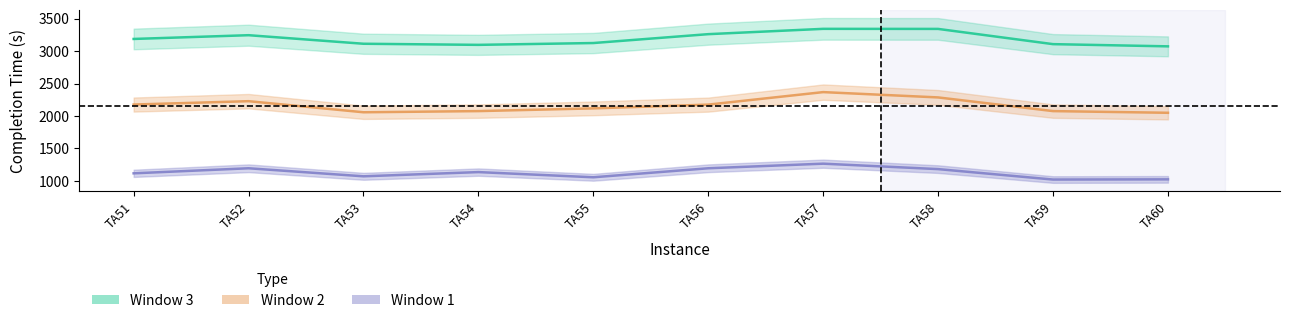

Reading left to right, extract all data points from this chart.

Completion Time for Window 1: TA51=1115	TA52=1193	TA53=1069	TA54=1134	TA55=1054	TA56=1193	TA57=1264	TA58=1180	TA59=1019	TA60=1022
Completion Time for Window 2: TA51=2176	TA52=2228	TA53=2057	TA54=2075	TA55=2117	TA56=2175	TA57=2368	TA58=2286	TA59=2075	TA60=2049
Completion Time for Window 3: TA51=3188	TA52=3246	TA53=3114	TA54=3097	TA55=3125	TA56=3262	TA57=3344	TA58=3343	TA59=3108	TA60=3074